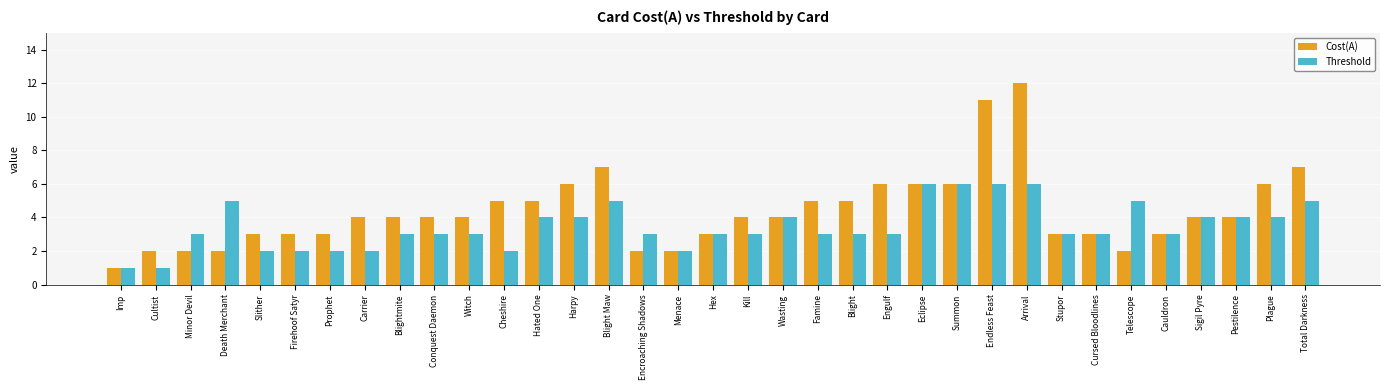

What is the lowest value of the Threshold series?

1